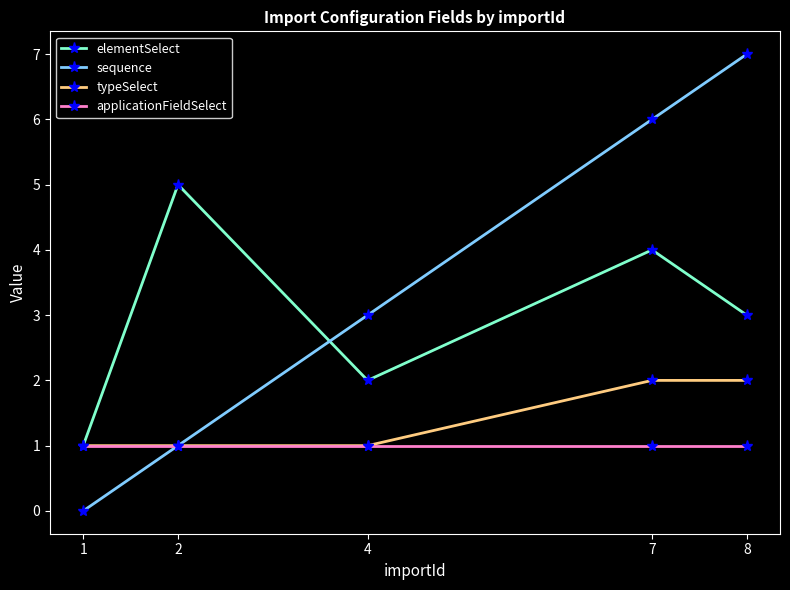

Which series has the largest total across all categories?

sequence